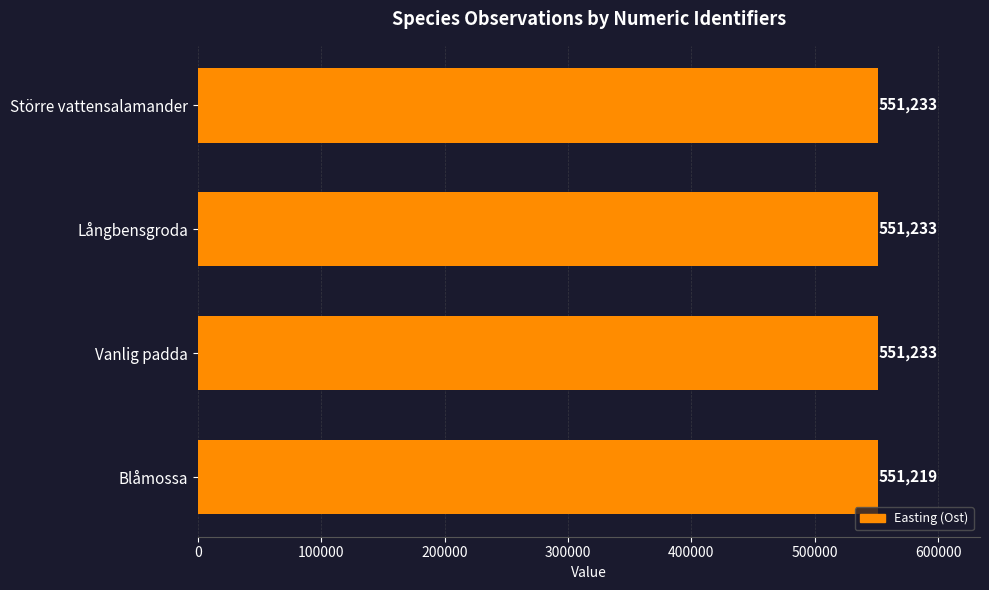

The value at Blåmossa is 551219. True or false?

True